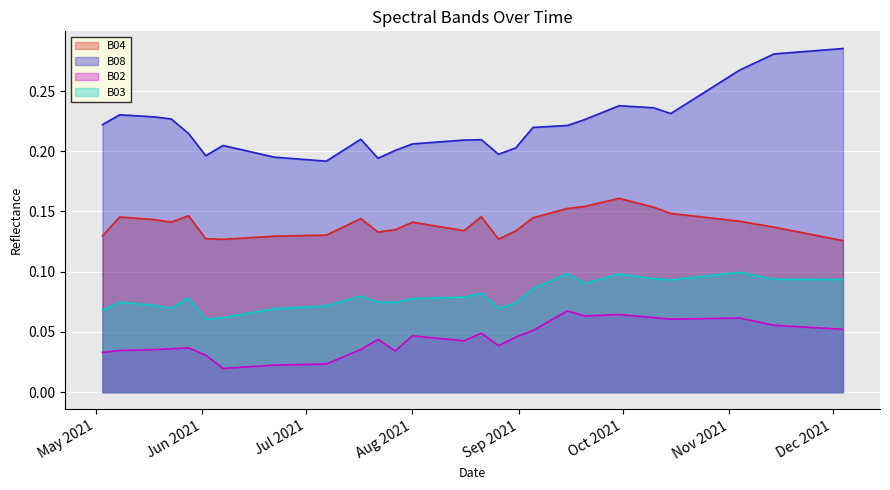

What is the value of the B08 point at the 16th from the left?

0.2